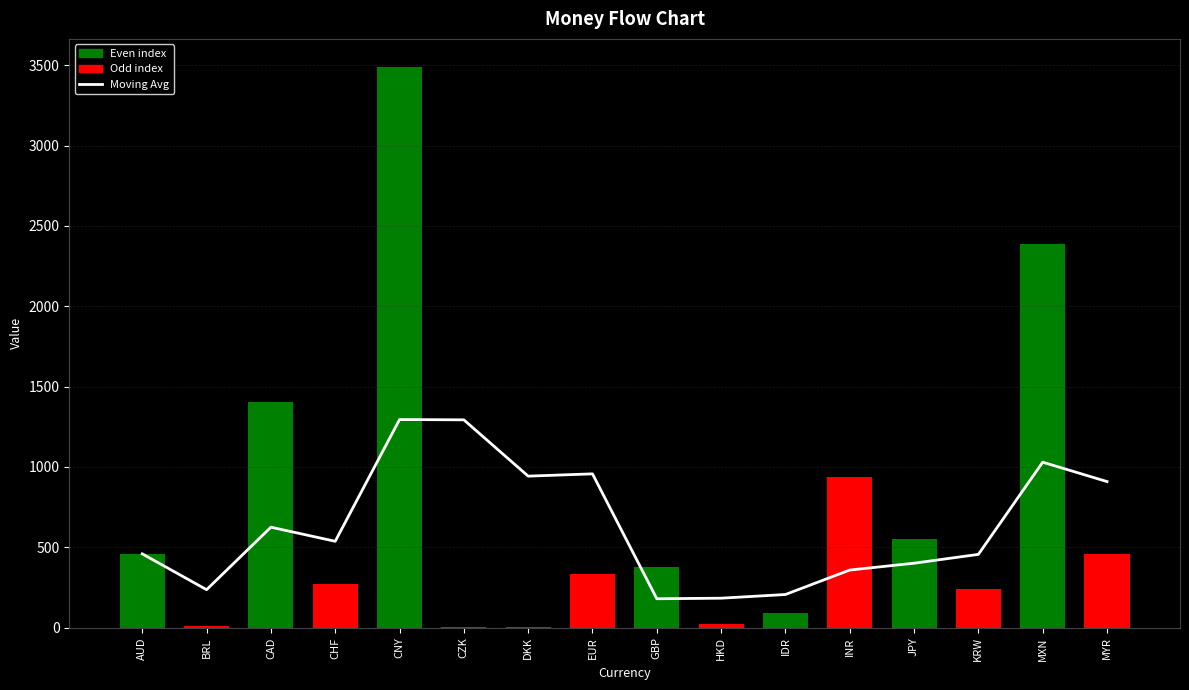

Which category has the lowest value in the Moving Avg series?

GBP